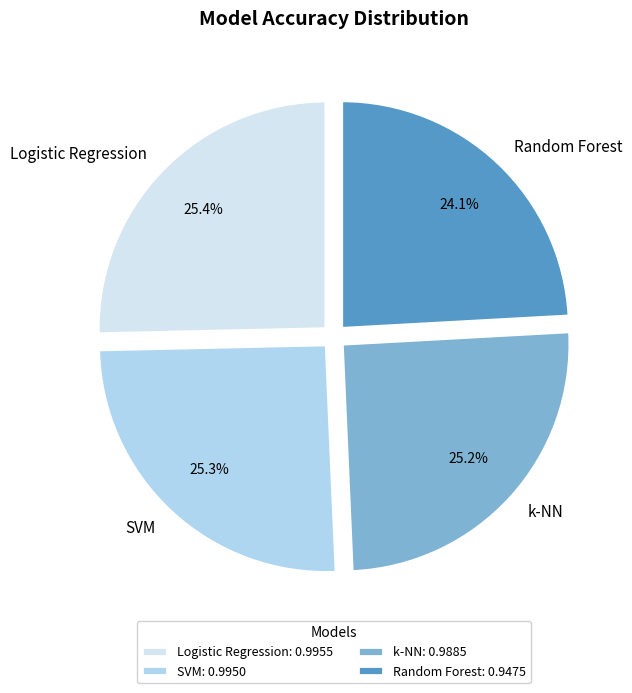

What percentage is the k-NN slice, to the nearest percent?

25%